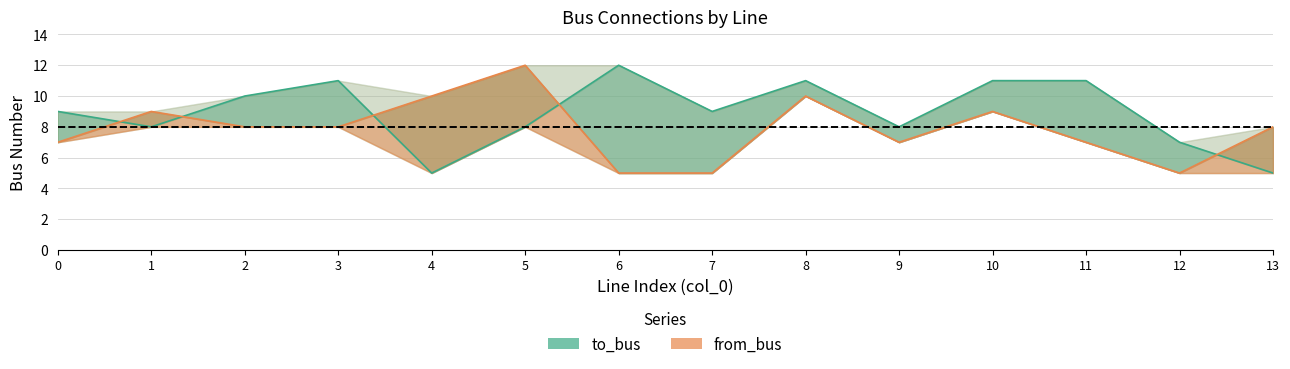

How many interior local peaks does the to_bus series have?

3